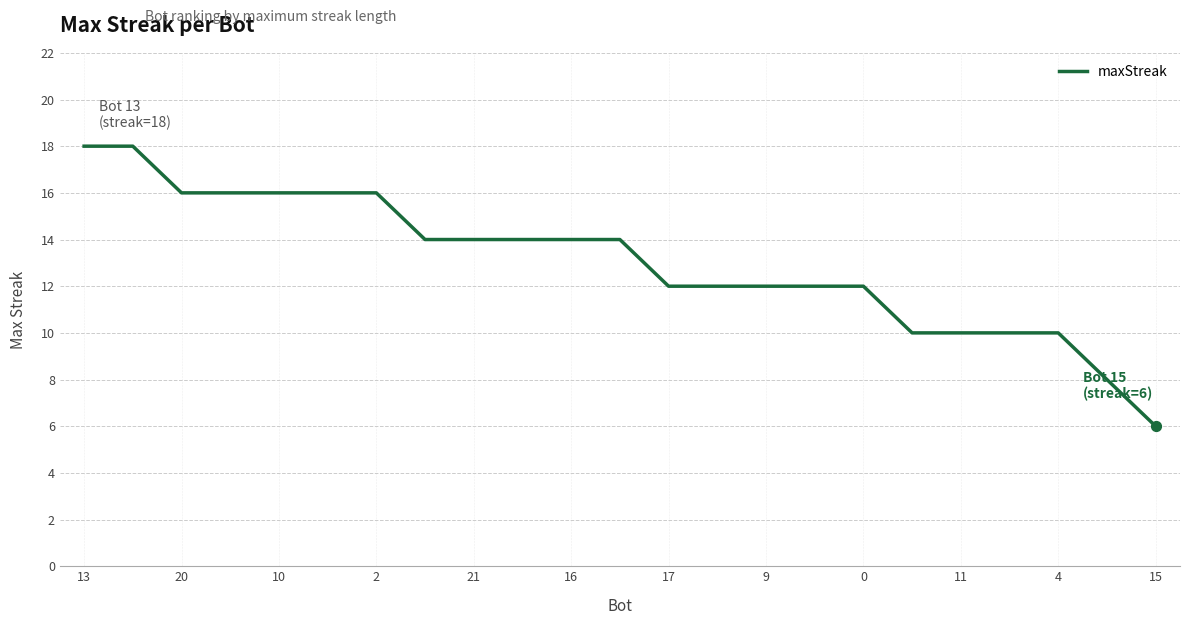

What is the minimum value shown in the chart?

6